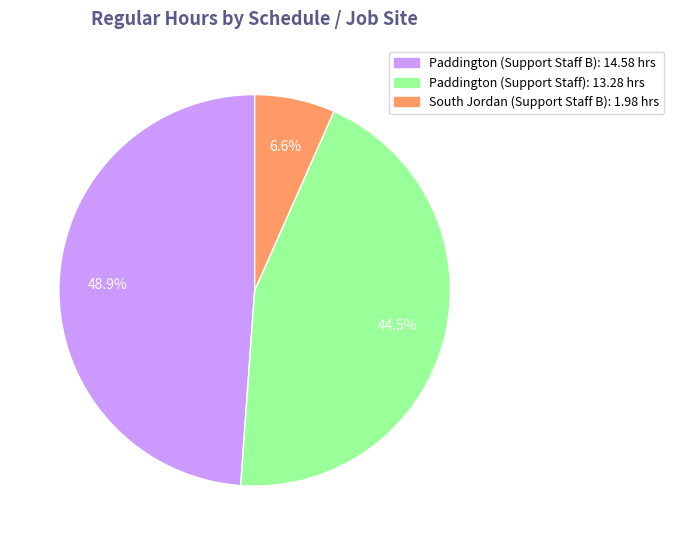

How many slices are in this pie chart?

3